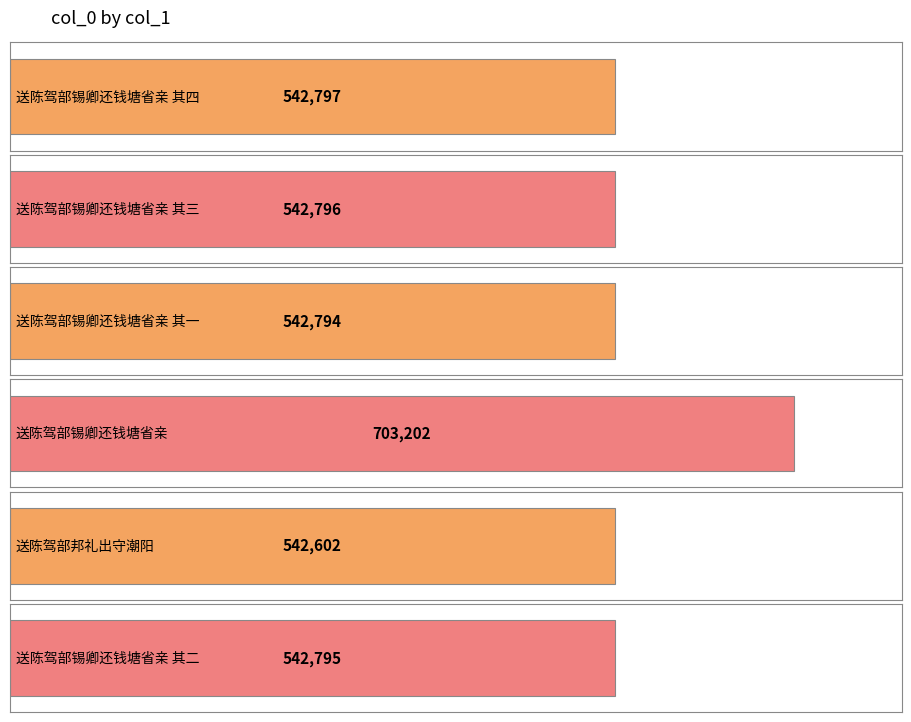

How many data points are less than 542796?

3